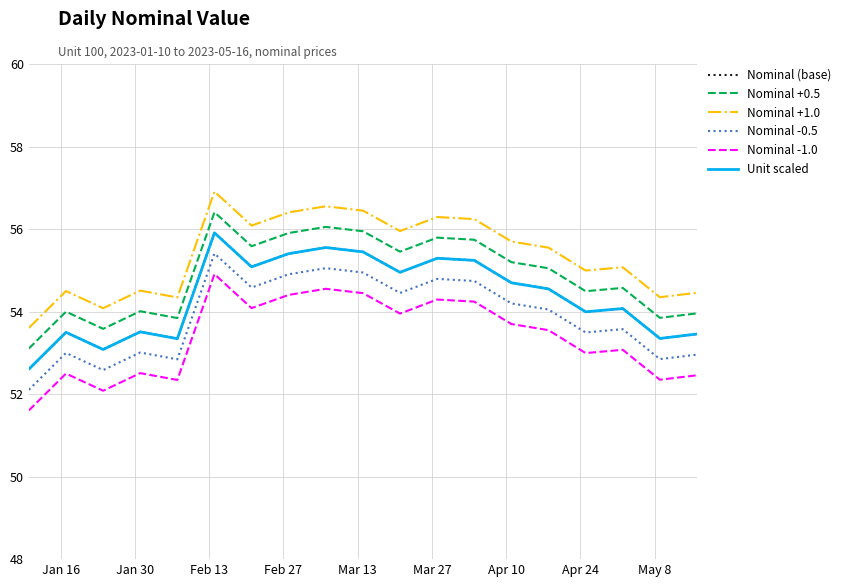

How many lines are shown in the chart?

6